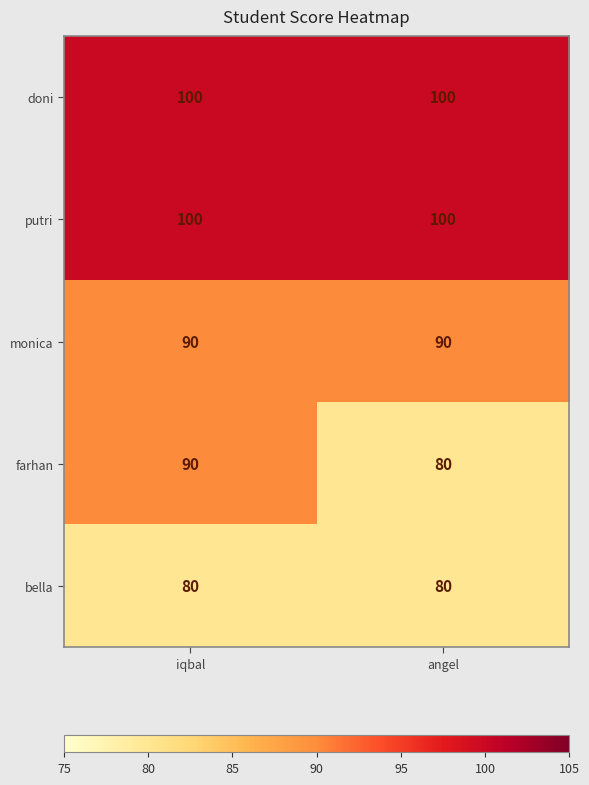

Reading right to left, what are all the values shown in this chart?

doni: angel=100	iqbal=100
putri: angel=100	iqbal=100
monica: angel=90	iqbal=90
farhan: angel=80	iqbal=90
bella: angel=80	iqbal=80